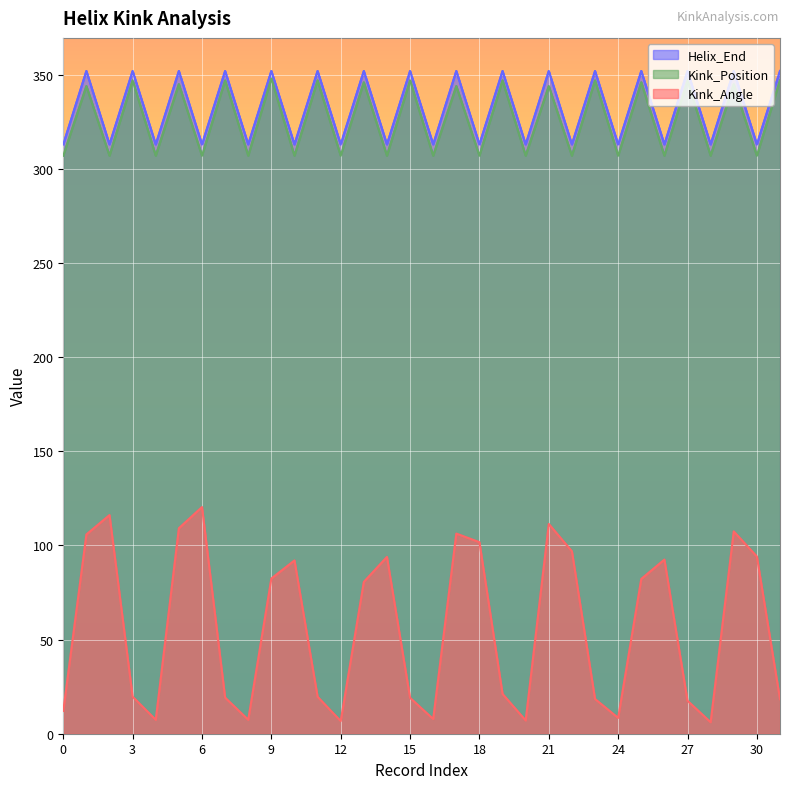

True or false: Helix_End and Kink_Angle intersect in this chart.

False